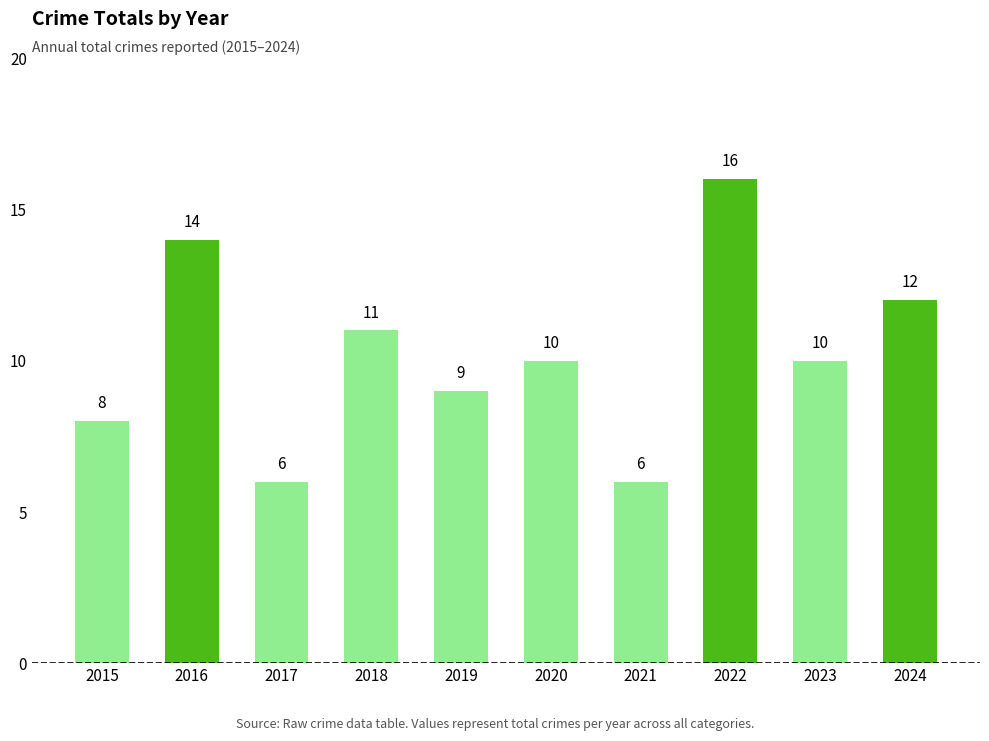

What is the sum of the values at 2023 and 2015?

18